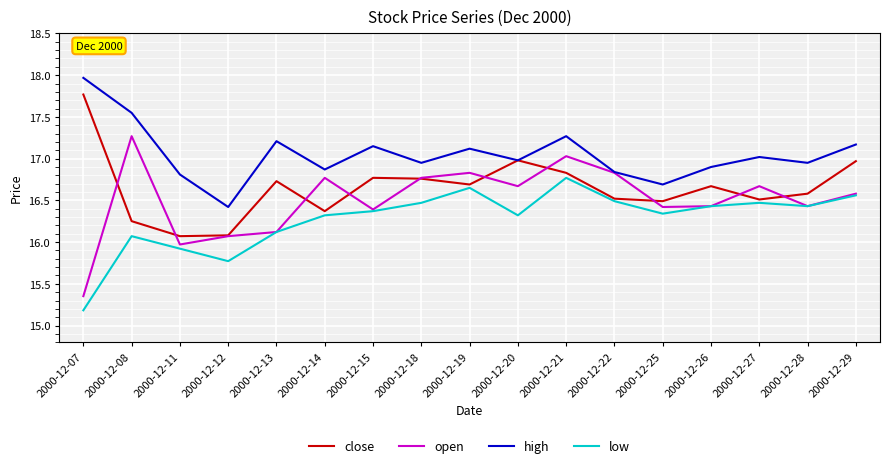

Is this an area chart (filled region under the line)?

No